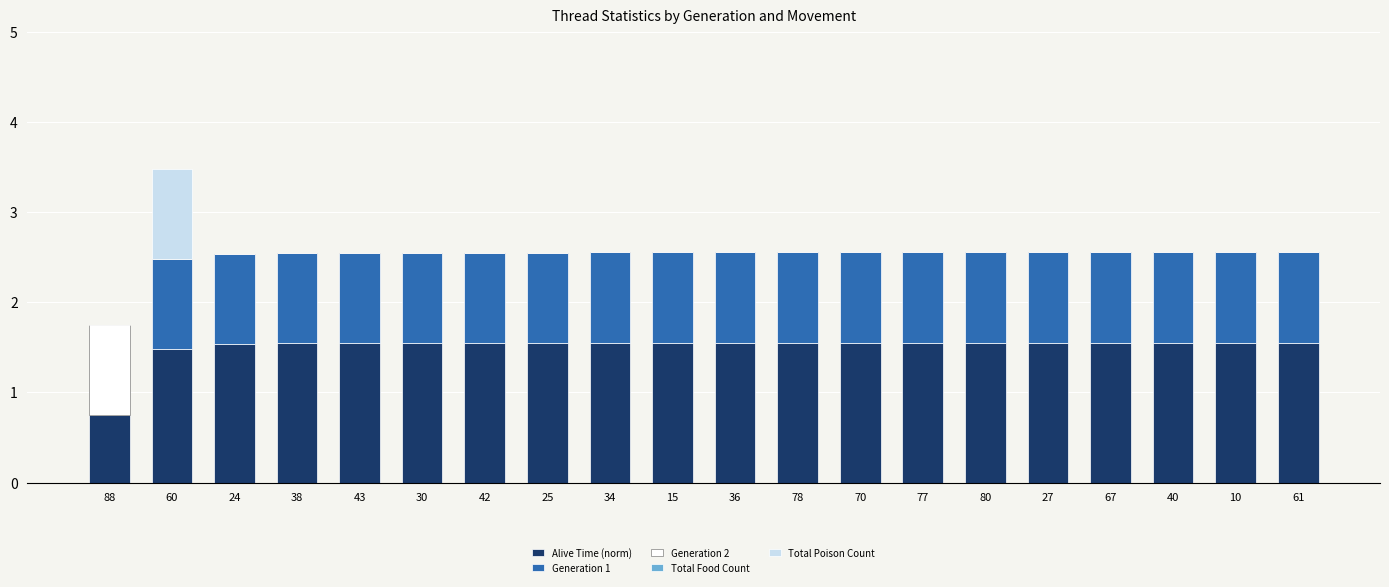

What is the sum of the Alive Time (norm) values at 30 and 42?

3.1